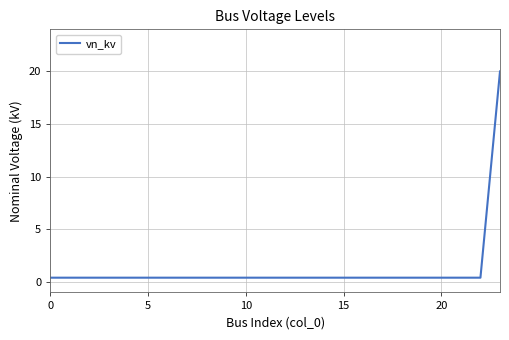

Reading left to right, transcribe all the data shown in this chart.

0.4	0.4	0.4	0.4	0.4	0.4	0.4	0.4	0.4	0.4	0.4	0.4	0.4	0.4	0.4	0.4	0.4	0.4	0.4	0.4	0.4	0.4	0.4	20.0